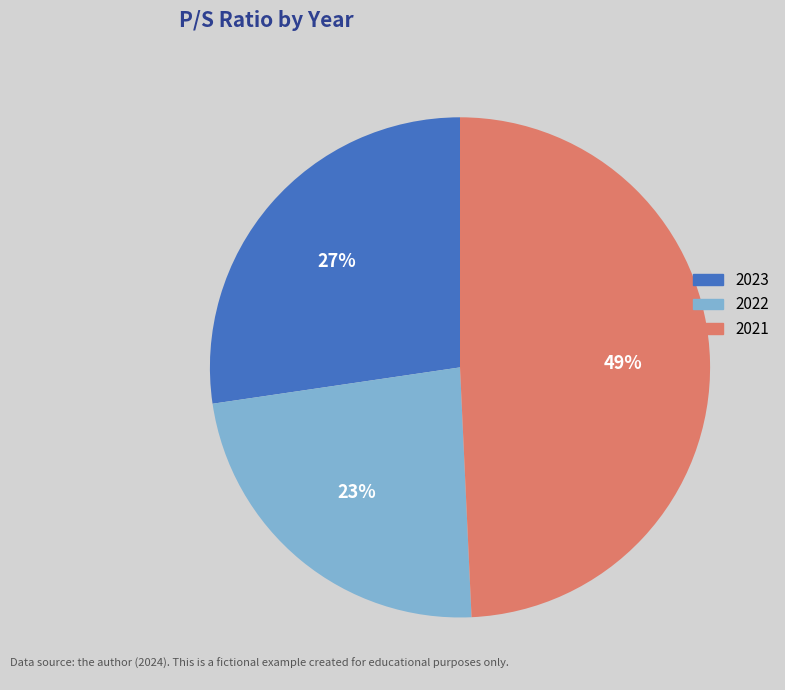

To the nearest percent, what is the average slice percentage?

33%